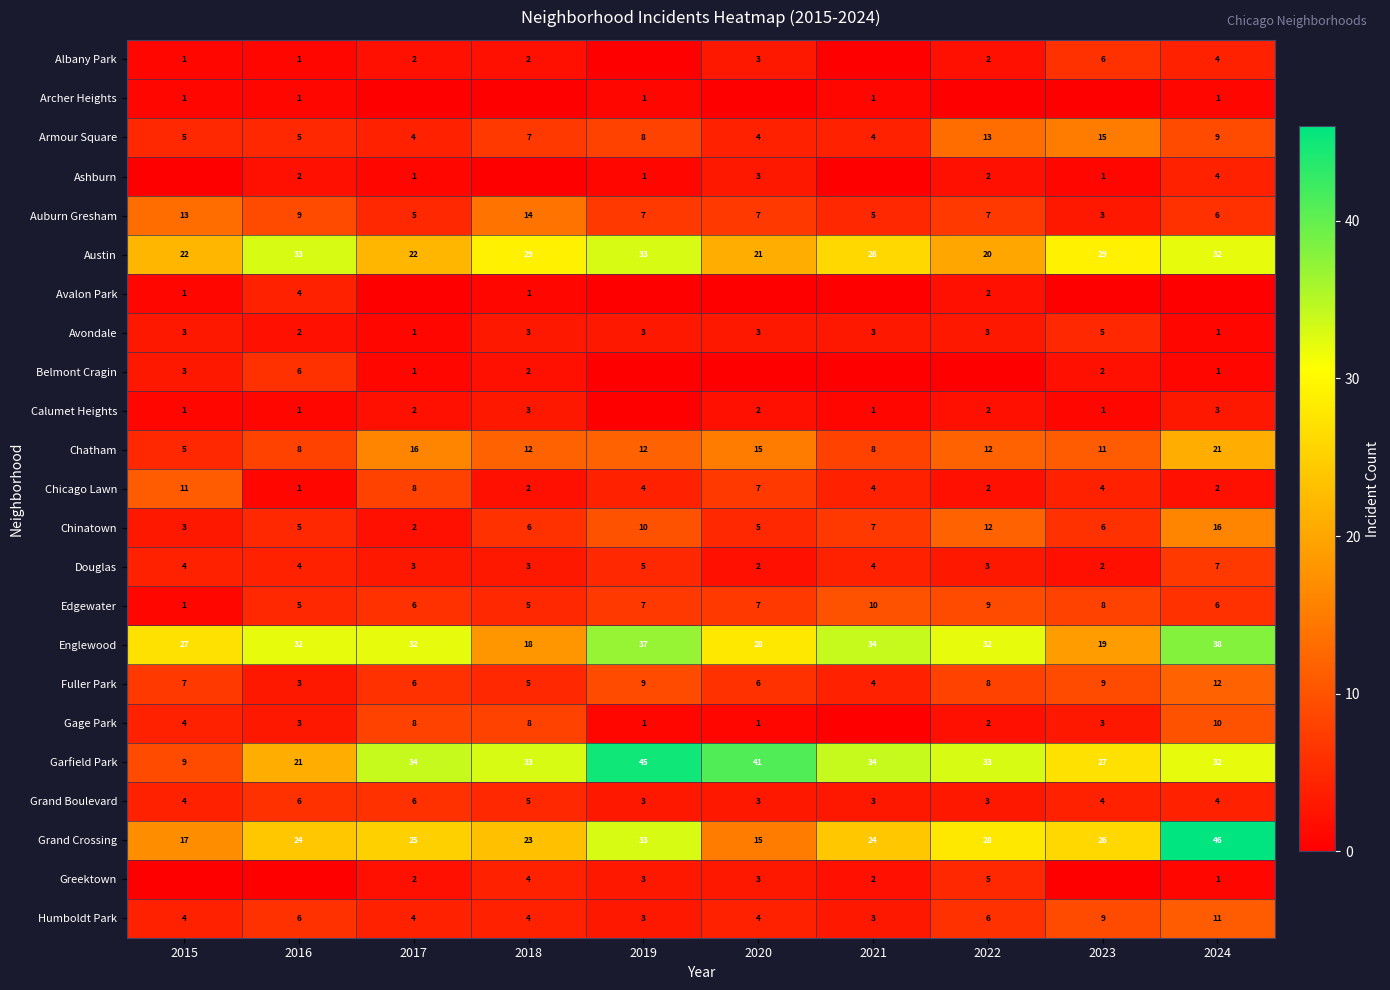

True or false: Austin has a value of 22 at 2017.

True